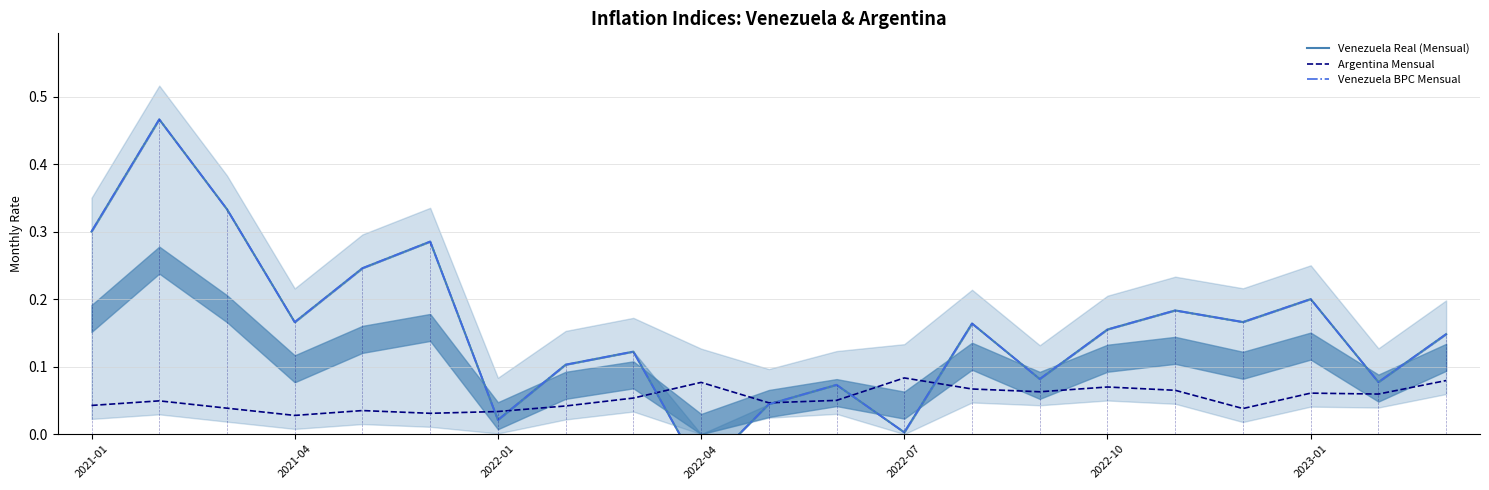

True or false: Argentina Mensual has a value of 0.0 at 2022-04.

False